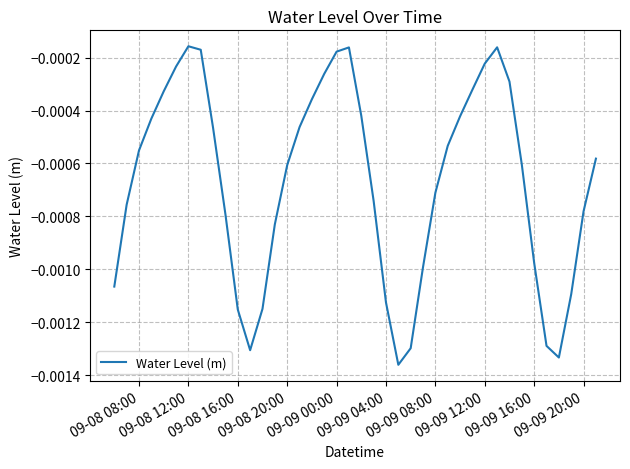

Is this an area chart (filled region under the line)?

No